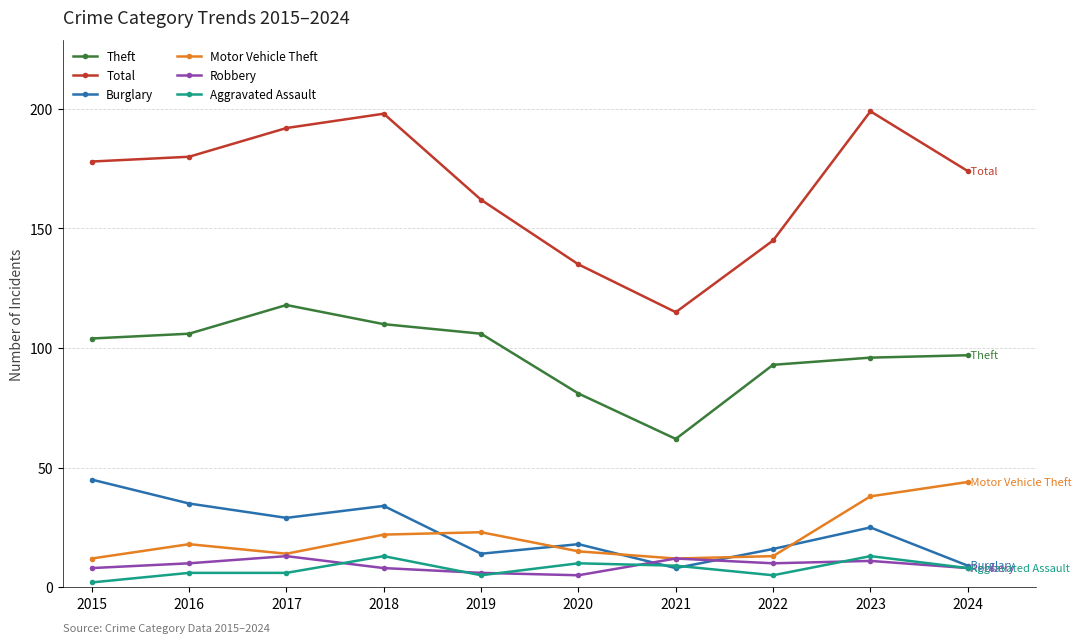

What is the total value across all series at 2023?

382